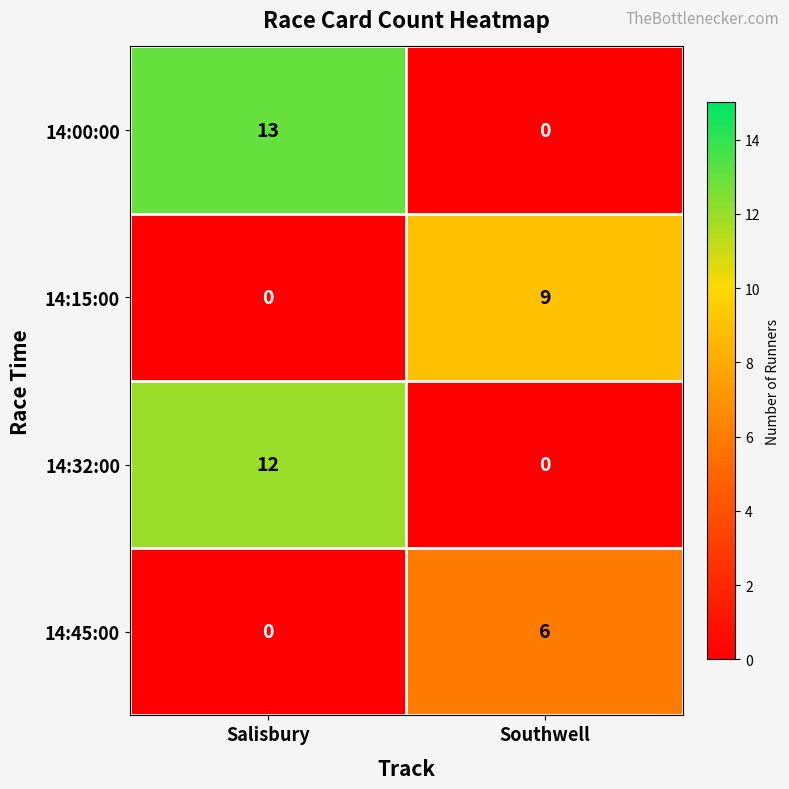

Where is 14:00:00 nearest to the value 6?

Southwell